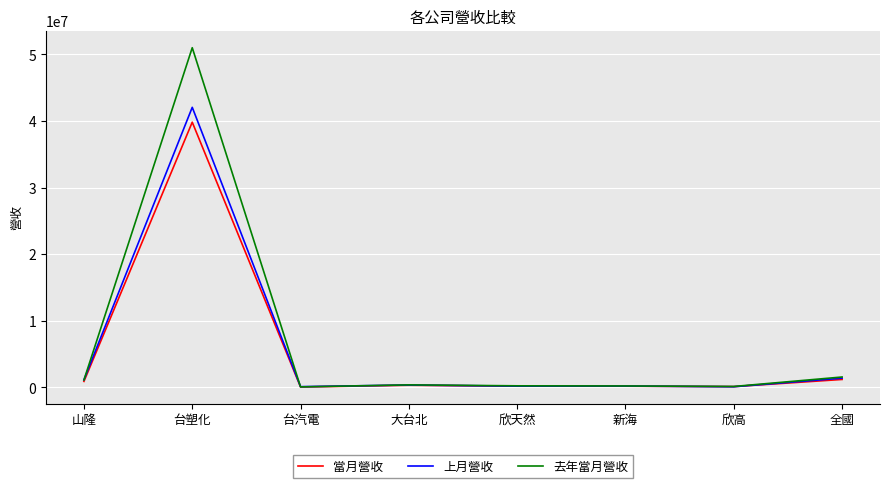

Where does the 當月營收 series first go above 331377?

山隆